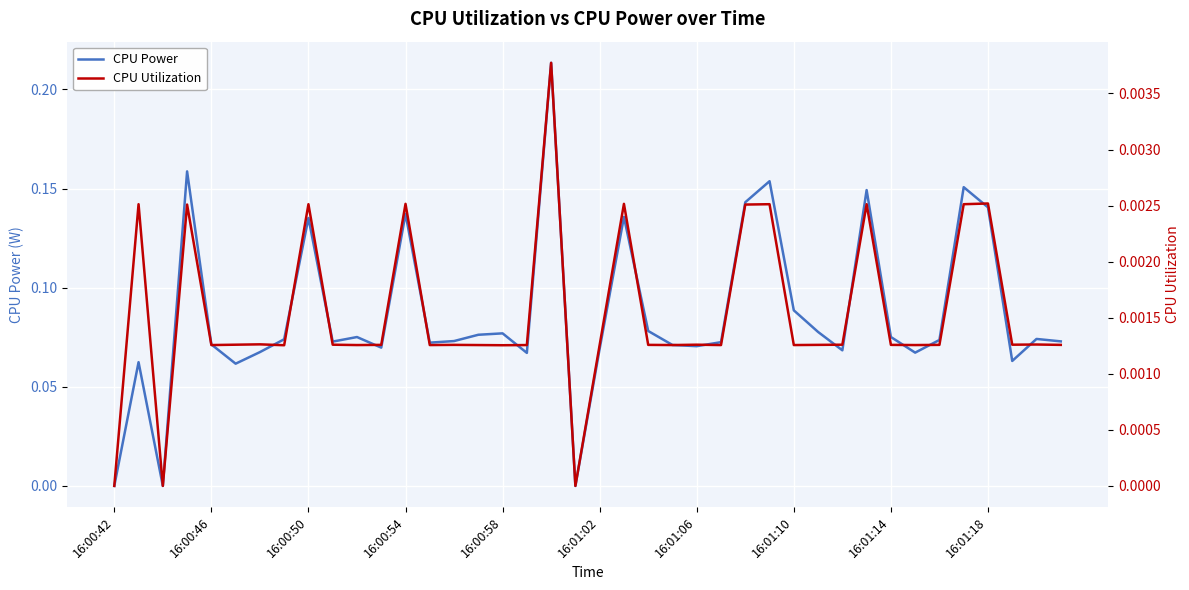

What are all the series names shown in the legend?

CPU Power, CPU Utilization